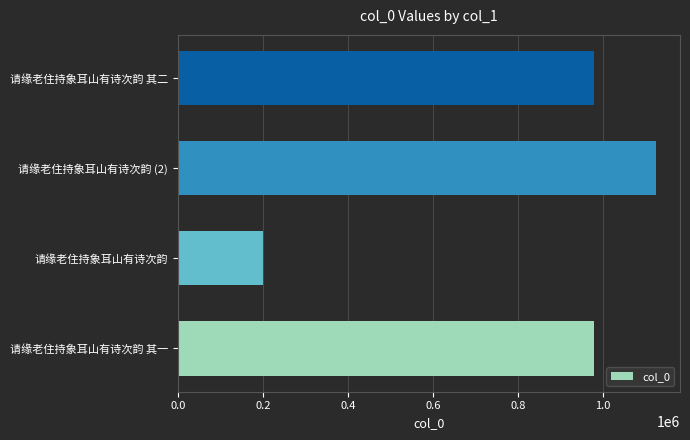

What value does the data have at 请缘老住持象耳山有诗次韵 其一, to the nearest 100?

978600